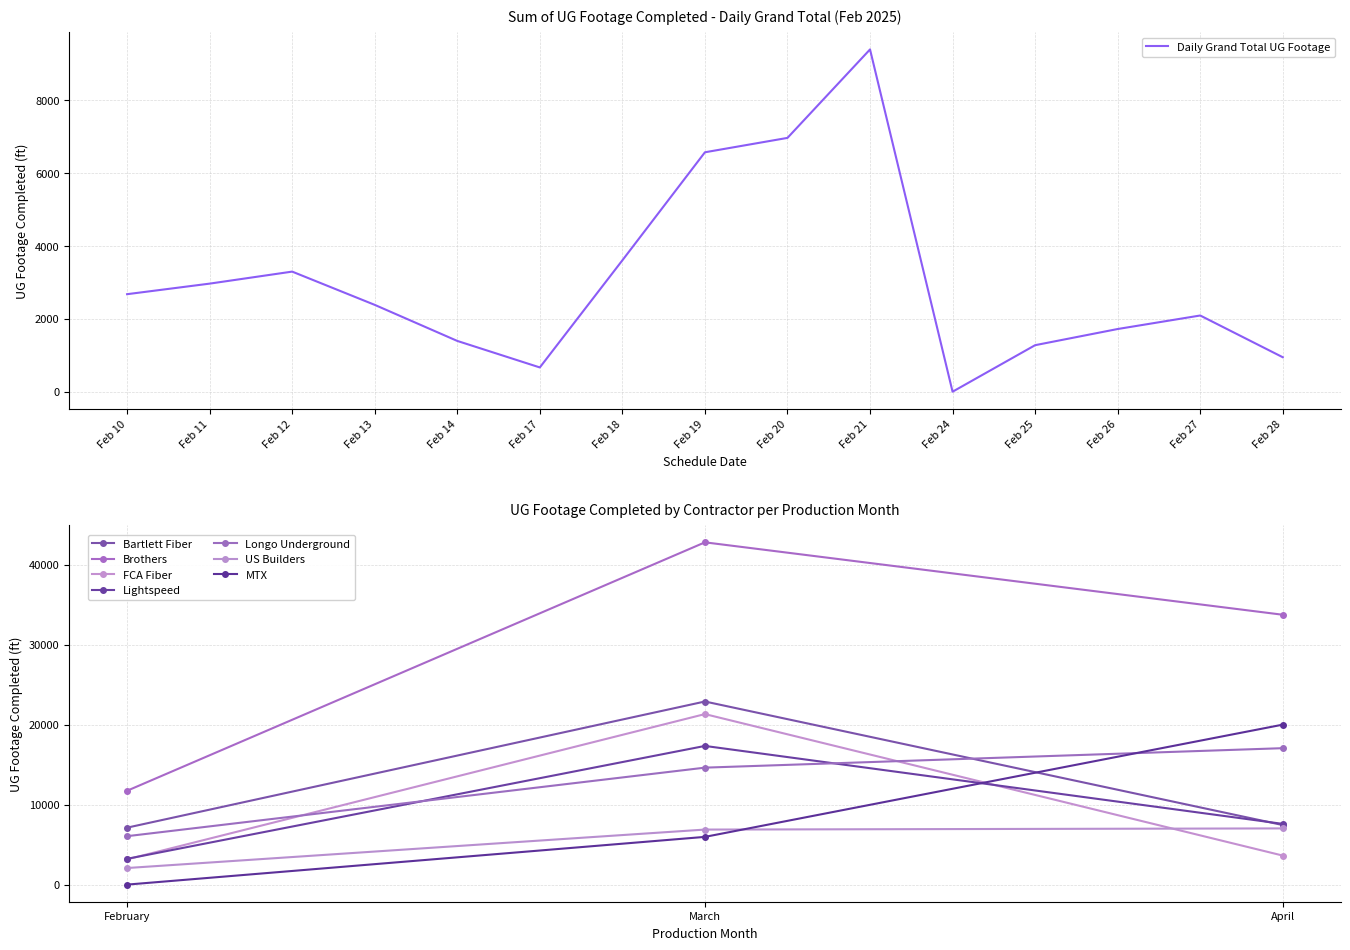

At which label is Daily Grand Total UG Footage closest to 4698?

Feb 18